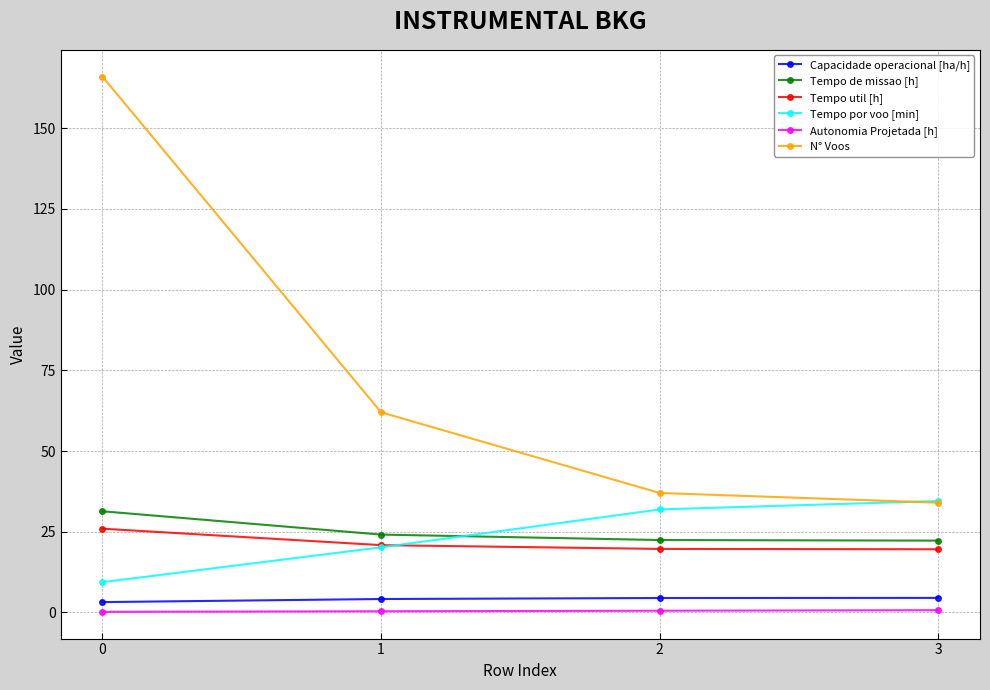

What is the value of the Capacidade operacional [ha/h] point at the 4th from the left?

4.5